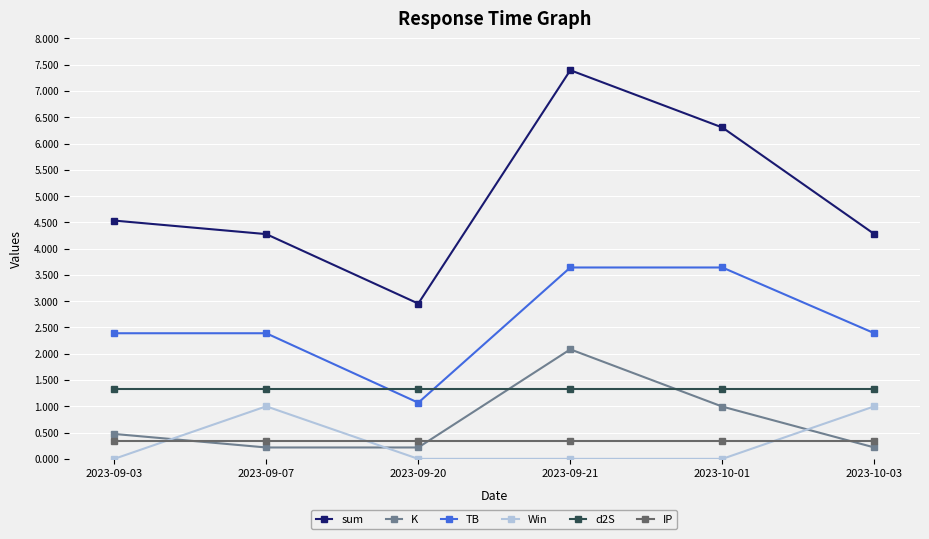

What is the maximum value shown in the chart?

7.4